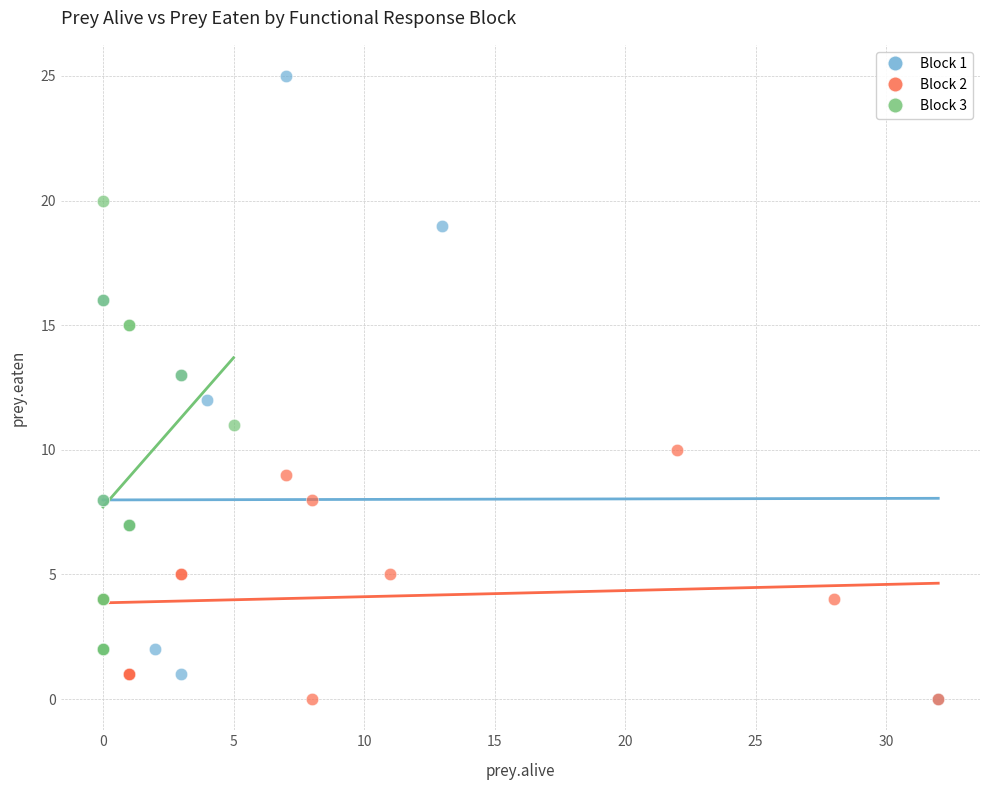

Which series has the largest Y range (max minus min)?

Block 1